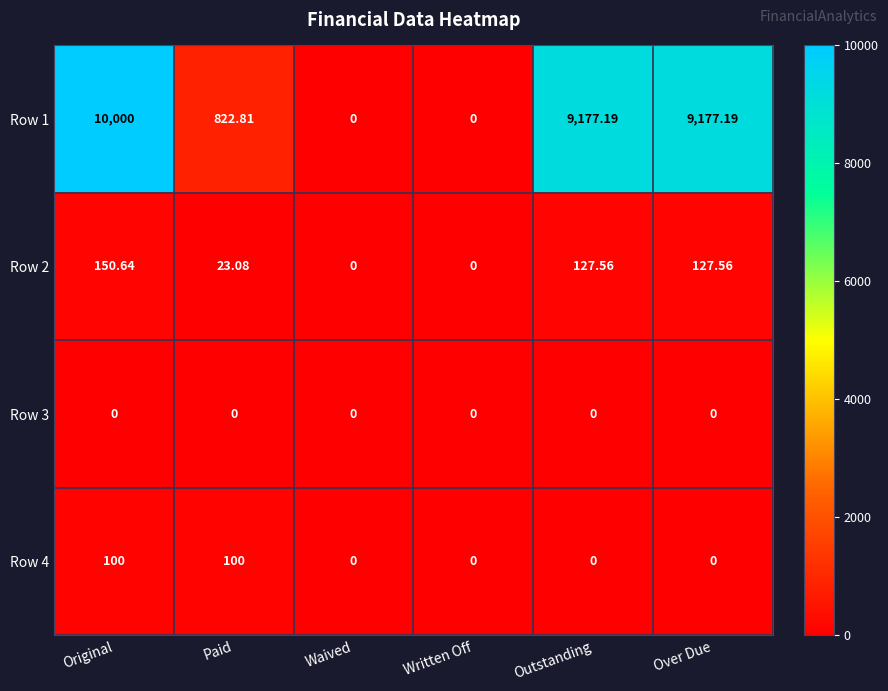

What is the spread (max minus min) of values at Paid?

822.8